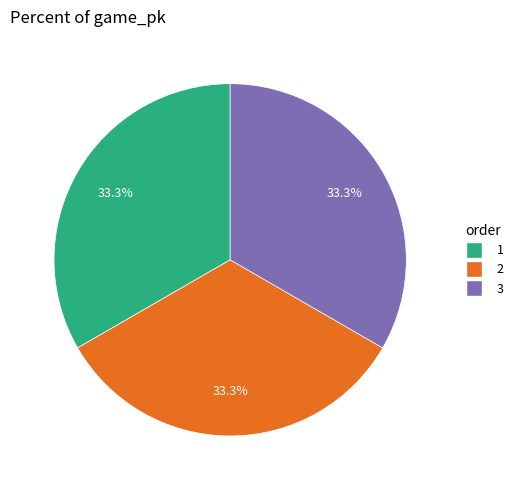

What is the total percentage of 1 and 3?

66.7%